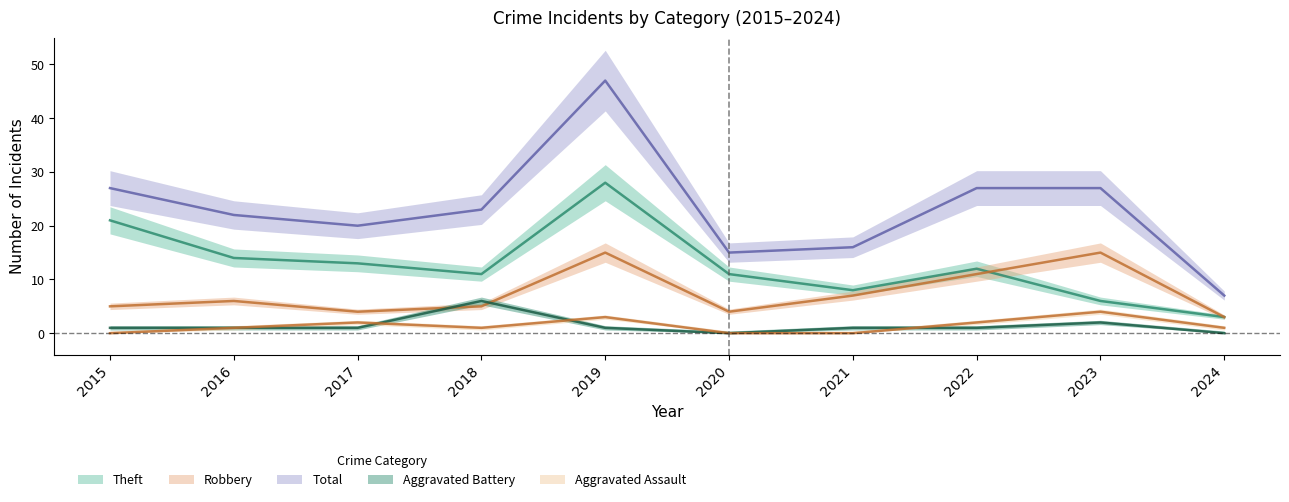

At which category does Theft reach its first local peak?

2019